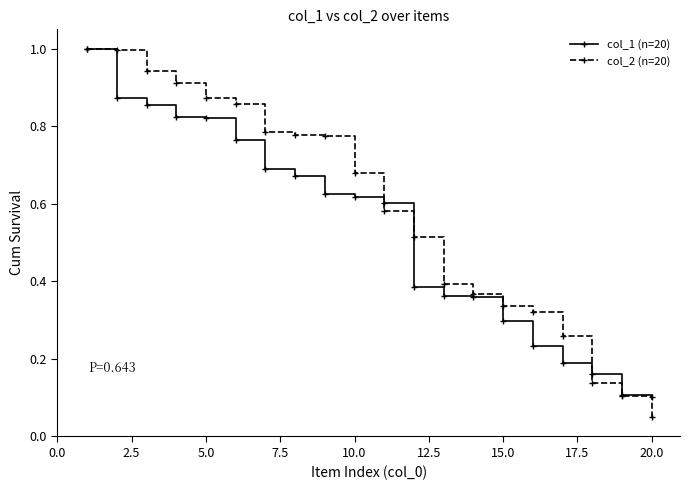

List the series in order of their overall mean, lowest first.

col_1 (n=20), col_2 (n=20)